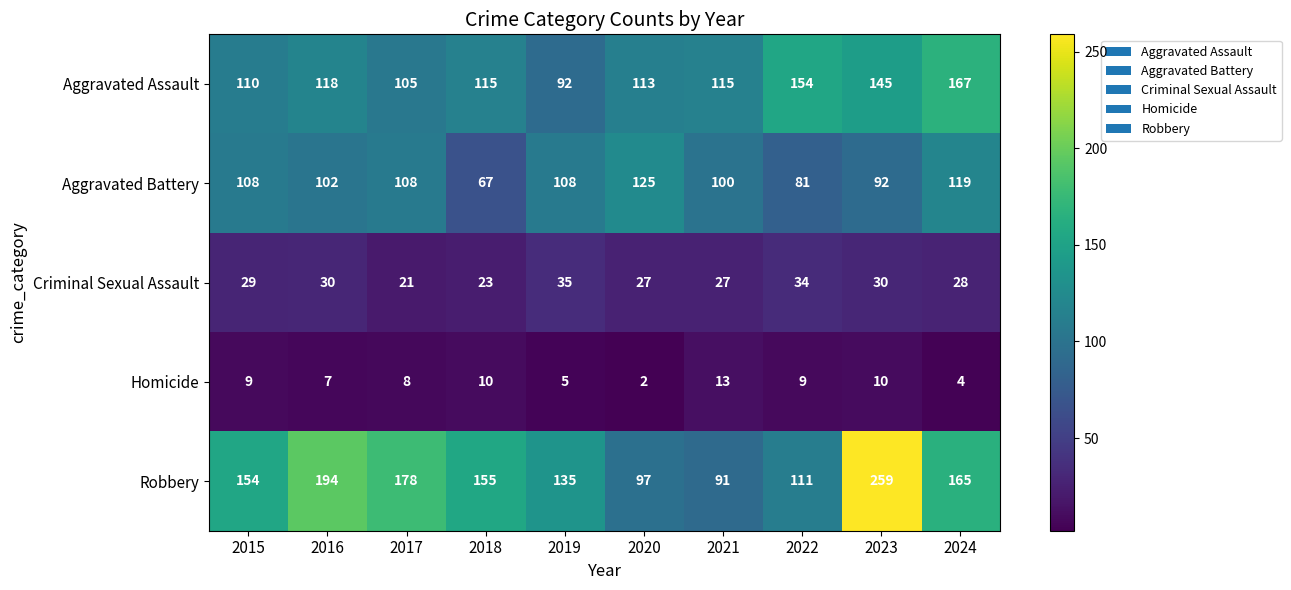

What is the difference between the Robbery values at 2018 and 2017?

23